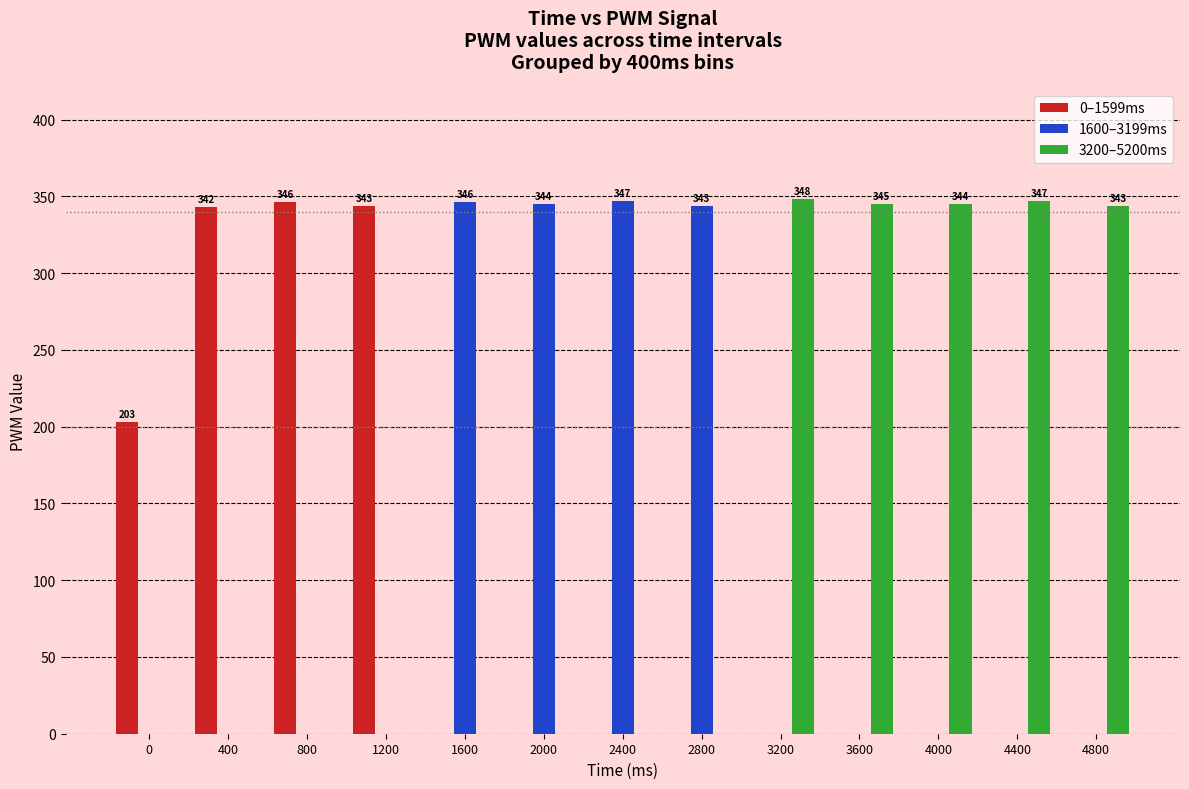

What value does the 1600–3199ms series have at 2800?

343.8